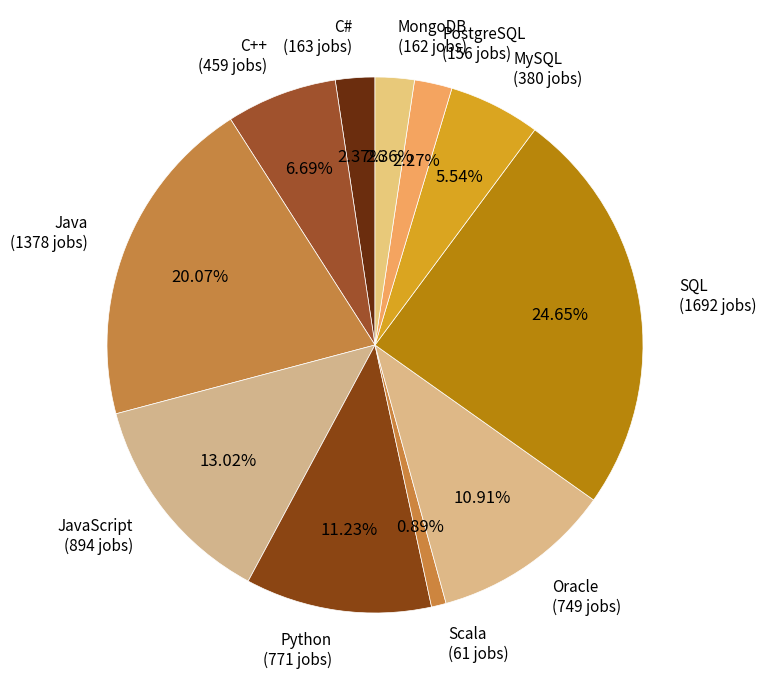

What is the ratio of the value at Python (771 jobs) to the value at JavaScript (894 jobs)?

0.9